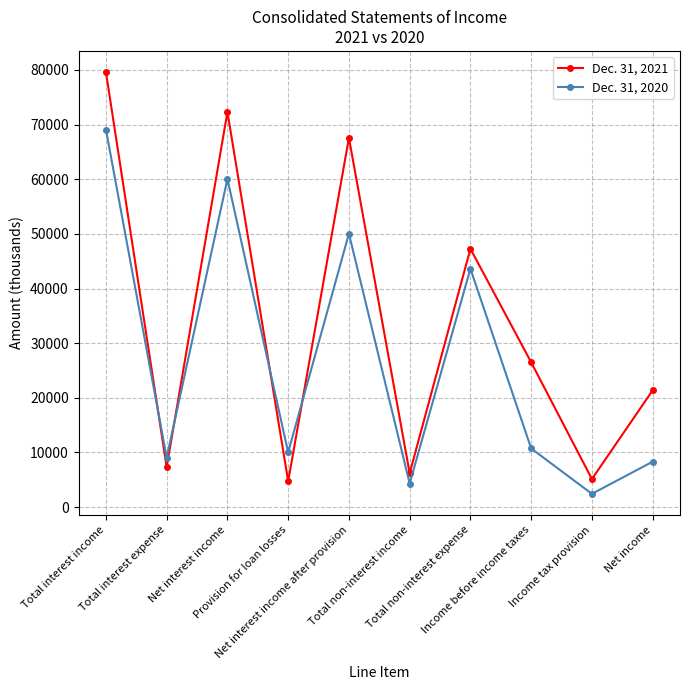

True or false: Dec. 31, 2021 has a value of 8332 at Income before income taxes.

False